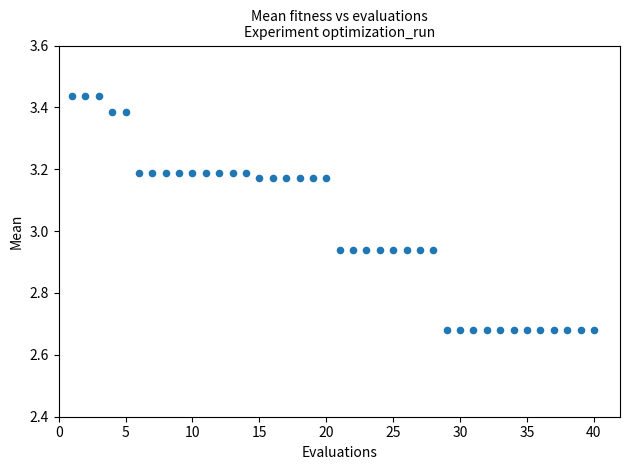

What is the range of X values (max minus min)?

39.0